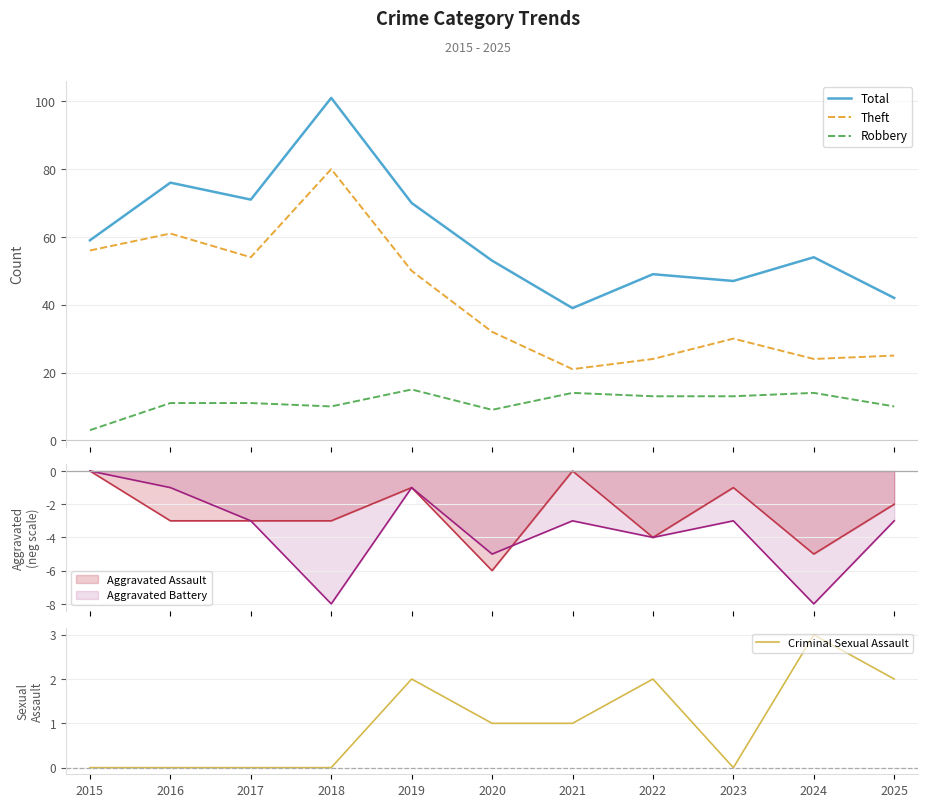

What are all the series names shown in the legend?

Total, Theft, Robbery, Criminal Sexual Assault